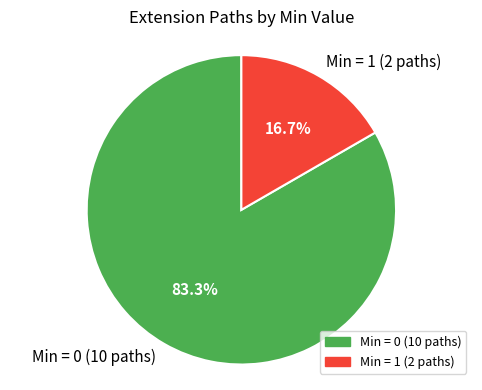

To the nearest percent, what is the difference between the largest and smallest slice percentages?

67%